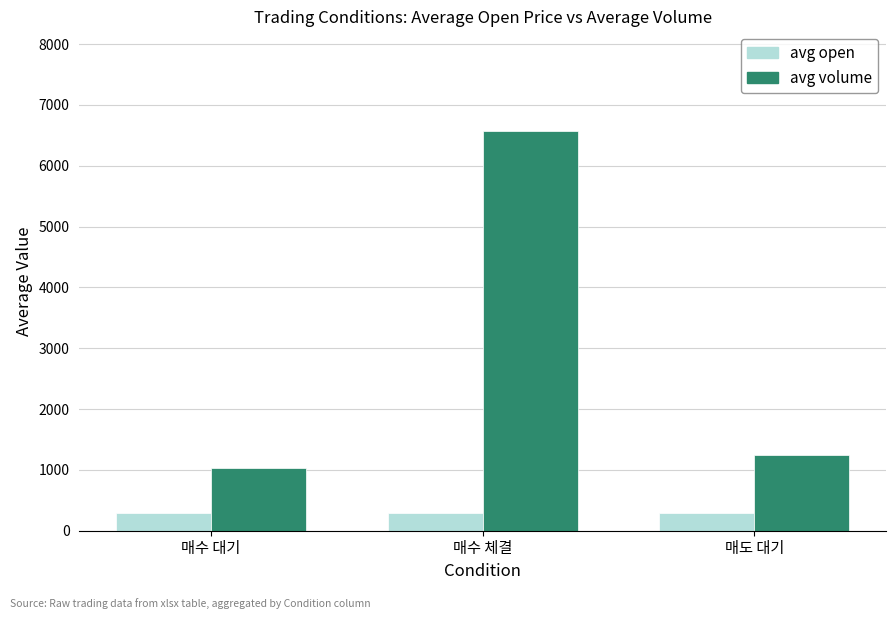

What value does the avg volume series have at 매수 대기?

1034.0